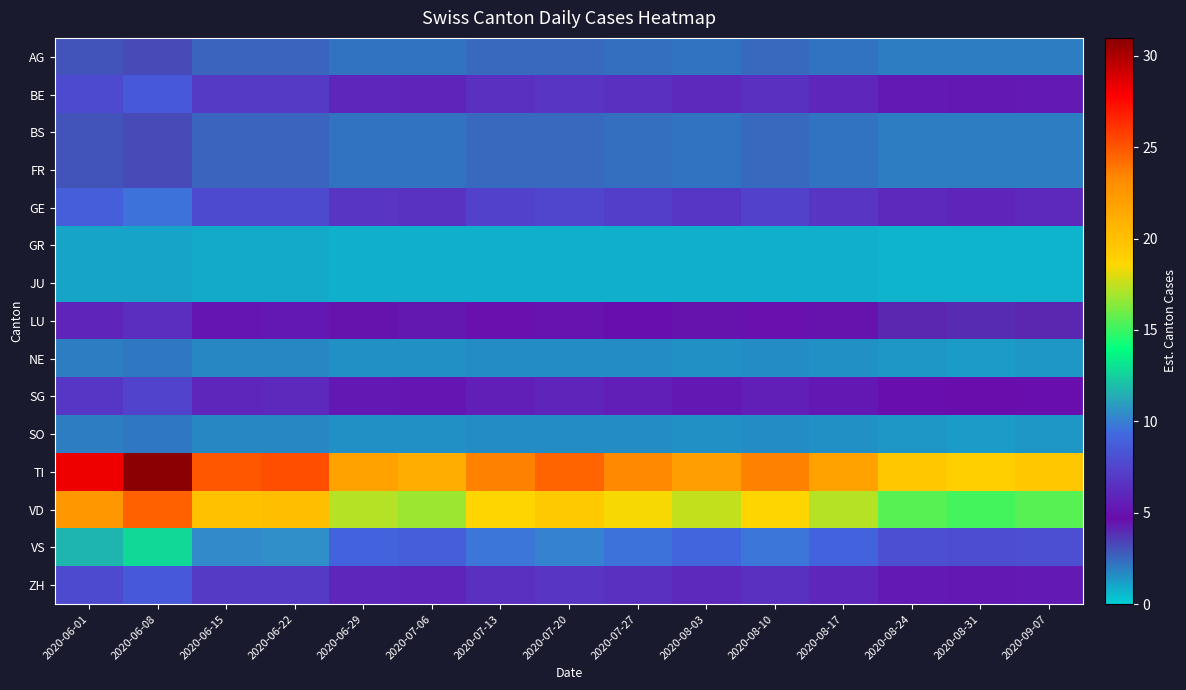

What is the greatest value displayed?

31.0